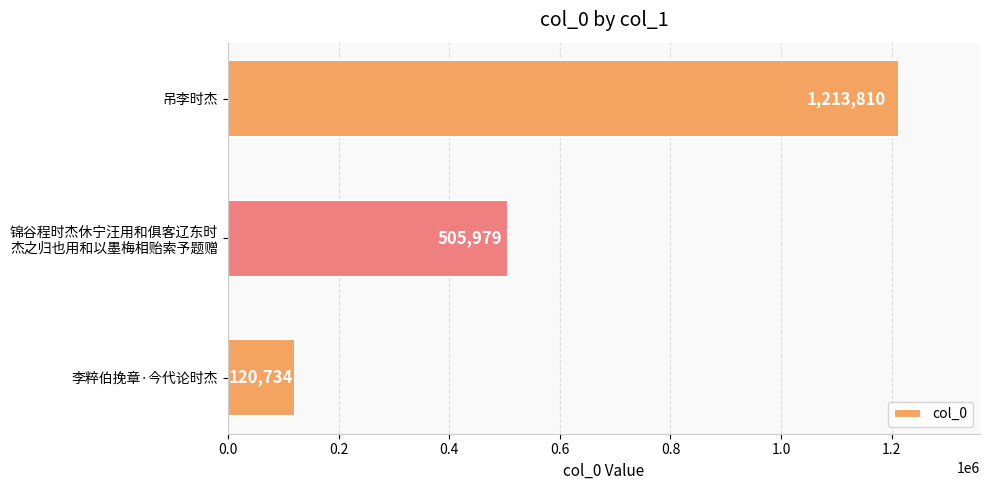

What is the greatest value displayed?

1213810